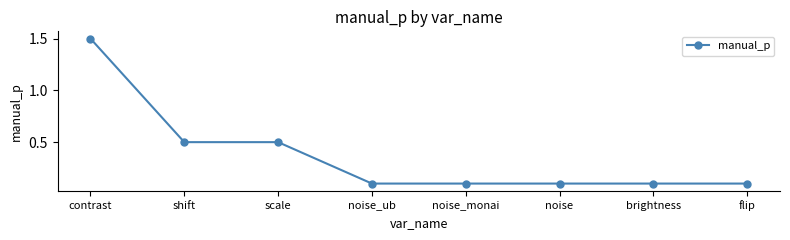

Which has a higher value, noise or contrast?

contrast